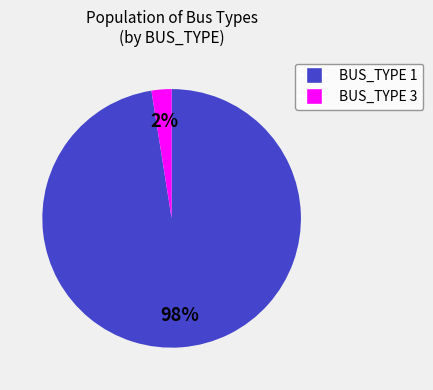

Which slice is the smallest?

BUS_TYPE 3